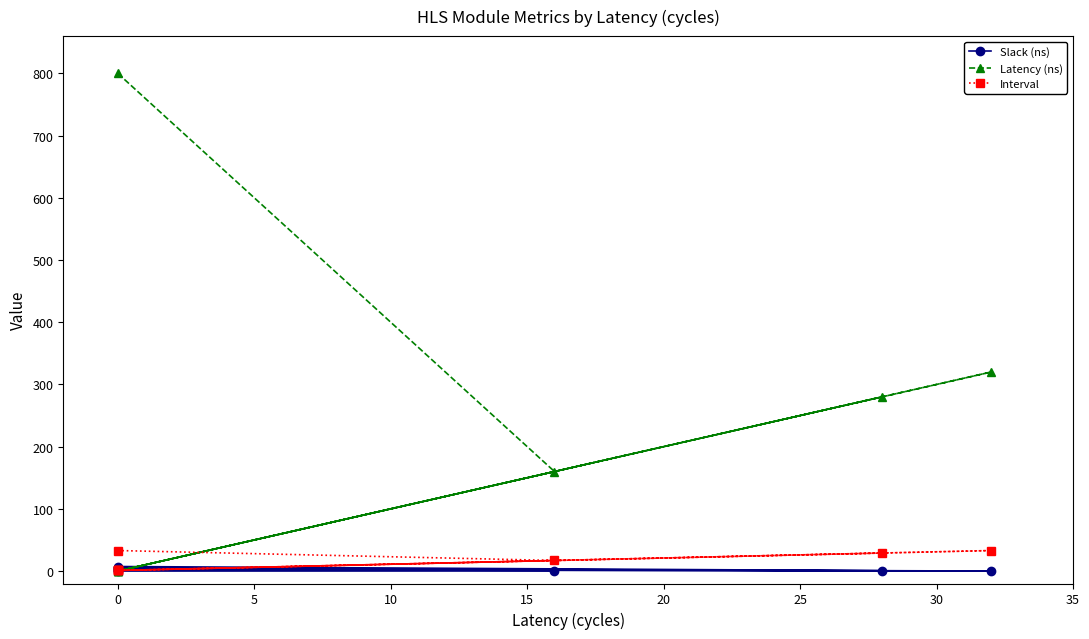

Where do Slack (ns) and Interval first cross each other?

0 and 5